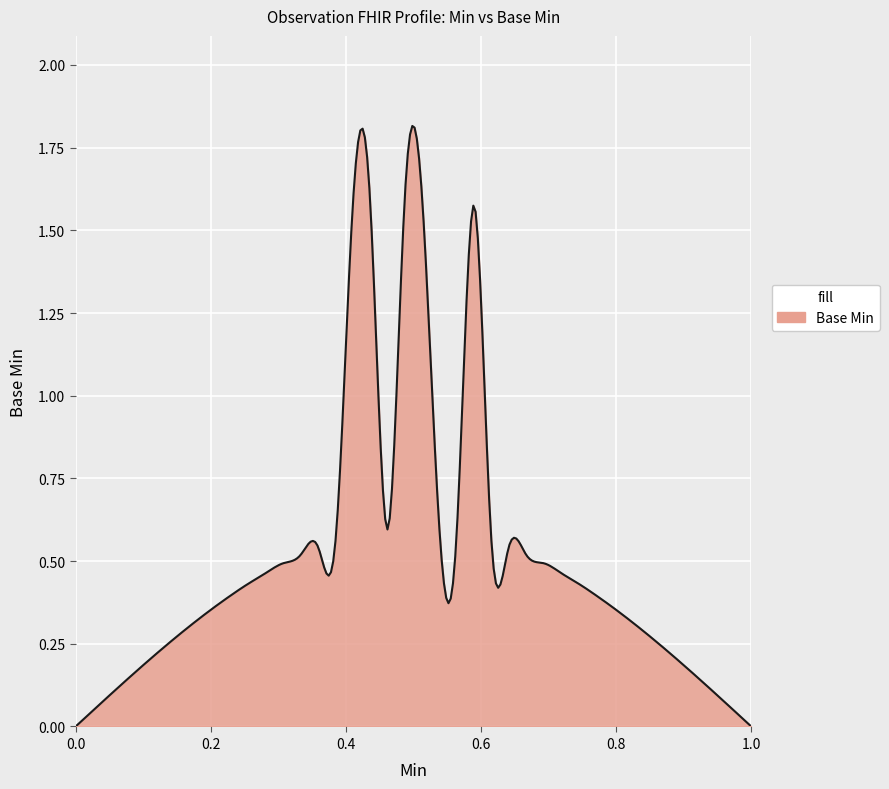

What is the sum of all values?

152.5